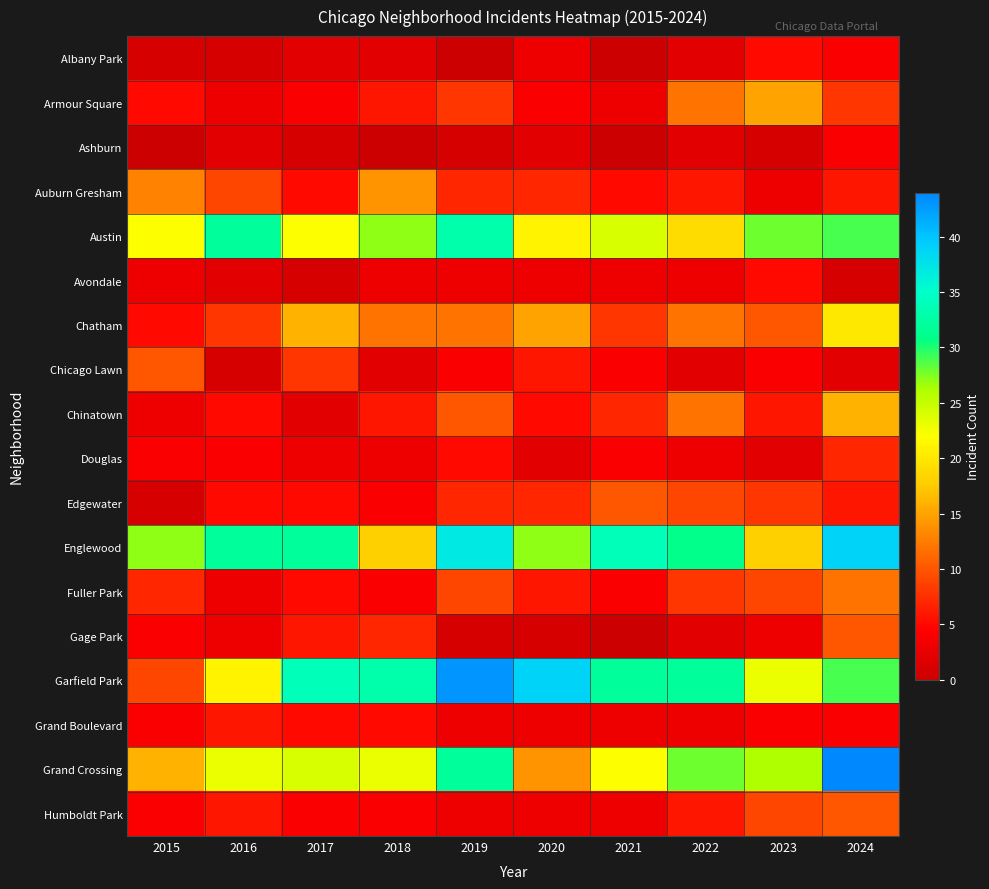

Reading left to right, what are all the values shown in this chart?

Albany Park: 2015=1	2016=1	2017=2	2018=2	2019=0	2020=3	2021=0	2022=2	2023=5	2024=4
Armour Square: 2015=5	2016=3	2017=4	2018=6	2019=8	2020=4	2021=3	2022=12	2023=15	2024=8
Ashburn: 2015=0	2016=2	2017=1	2018=0	2019=1	2020=2	2021=0	2022=2	2023=1	2024=4
Auburn Gresham: 2015=13	2016=9	2017=5	2018=14	2019=7	2020=7	2021=5	2022=6	2023=3	2024=6
Austin: 2015=22	2016=32	2017=22	2018=27	2019=33	2020=21	2021=24	2022=19	2023=28	2024=29
Avondale: 2015=3	2016=2	2017=1	2018=3	2019=3	2020=3	2021=3	2022=3	2023=5	2024=1
Chatham: 2015=5	2016=8	2017=16	2018=12	2019=12	2020=15	2021=8	2022=12	2023=10	2024=20
Chicago Lawn: 2015=10	2016=1	2017=8	2018=2	2019=4	2020=6	2021=4	2022=2	2023=4	2024=2
Chinatown: 2015=3	2016=5	2017=2	2018=6	2019=10	2020=5	2021=7	2022=12	2023=6	2024=16
Douglas: 2015=4	2016=4	2017=3	2018=3	2019=5	2020=2	2021=4	2022=3	2023=2	2024=7
Edgewater: 2015=1	2016=5	2017=5	2018=4	2019=7	2020=7	2021=10	2022=9	2023=8	2024=6
Englewood: 2015=27	2016=32	2017=32	2018=18	2019=37	2020=27	2021=34	2022=31	2023=18	2024=39
Fuller Park: 2015=7	2016=3	2017=5	2018=4	2019=9	2020=6	2021=4	2022=8	2023=9	2024=12
Gage Park: 2015=4	2016=3	2017=6	2018=7	2019=1	2020=1	2021=0	2022=2	2023=3	2024=10
Garfield Park: 2015=9	2016=21	2017=34	2018=33	2019=43	2020=39	2021=32	2022=32	2023=23	2024=29
Grand Boulevard: 2015=4	2016=6	2017=5	2018=5	2019=3	2020=3	2021=3	2022=3	2023=4	2024=4
Grand Crossing: 2015=16	2016=23	2017=24	2018=23	2019=32	2020=14	2021=22	2022=28	2023=26	2024=44
Humboldt Park: 2015=4	2016=6	2017=4	2018=4	2019=3	2020=3	2021=3	2022=6	2023=9	2024=10